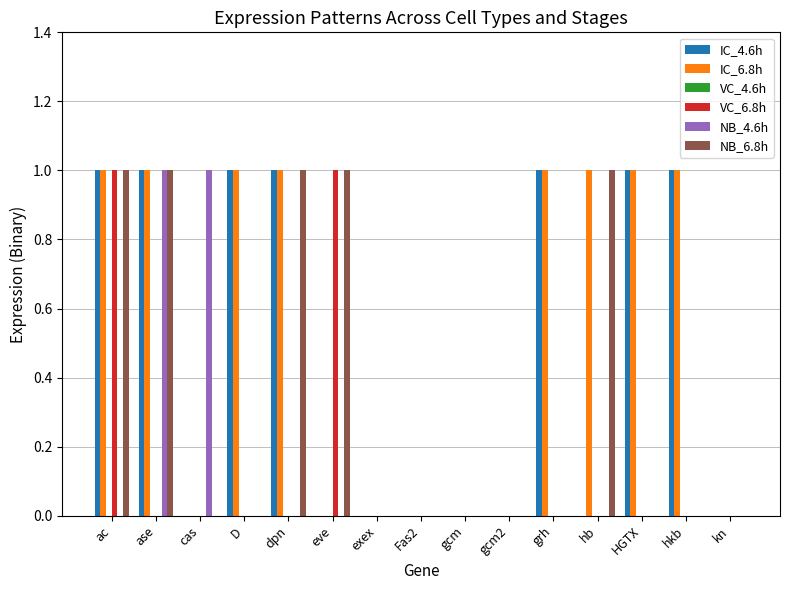

The value of NB_6.8h at cas is 0. True or false?

True